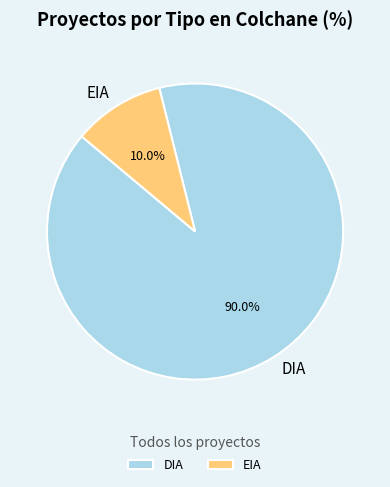

What percentage is NOT represented by EIA?

90.0%